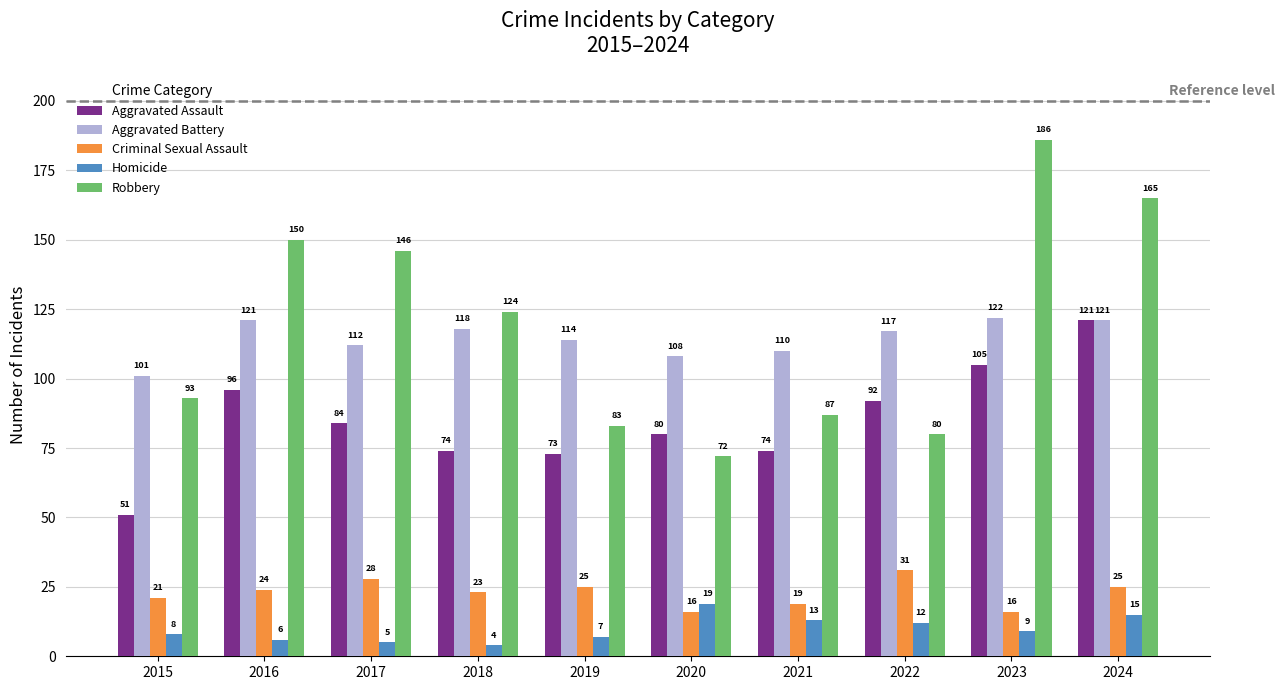

What is the sum of all Robbery values?

1186